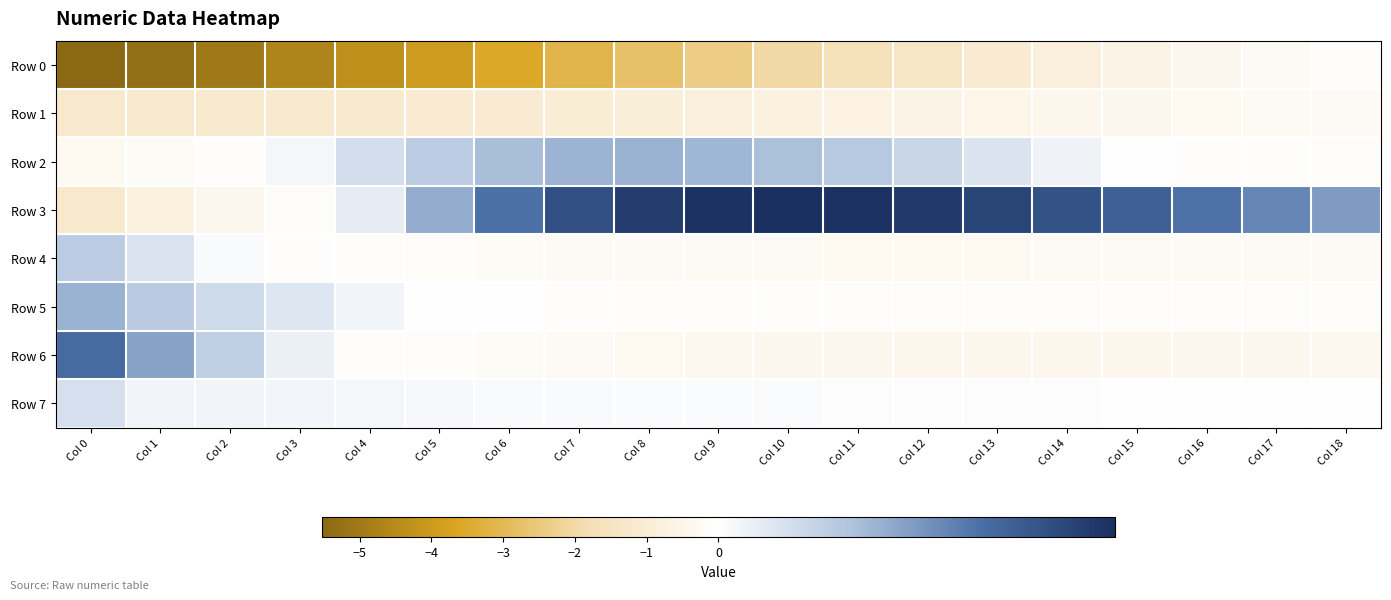

Reading left to right, transcribe all the data shown in this chart.

Row 0: Col 0=-5.5	Col 1=-5.3	Col 2=-5.0	Col 3=-4.7	Col 4=-4.3	Col 5=-3.9	Col 6=-3.5	Col 7=-3.1	Col 8=-2.8	Col 9=-2.4	Col 10=-2.0	Col 11=-1.7	Col 12=-1.4	Col 13=-1.1	Col 14=-0.8	Col 15=-0.6	Col 16=-0.4	Col 17=-0.3	Col 18=-0.1
Row 1: Col 0=-1.2	Col 1=-1.1	Col 2=-1.2	Col 3=-1.2	Col 4=-1.1	Col 5=-1.1	Col 6=-1.0	Col 7=-1.0	Col 8=-0.9	Col 9=-0.8	Col 10=-0.8	Col 11=-0.7	Col 12=-0.6	Col 13=-0.5	Col 14=-0.5	Col 15=-0.4	Col 16=-0.3	Col 17=-0.3	Col 18=-0.2
Row 2: Col 0=-0.3	Col 1=-0.2	Col 2=-0.1	Col 3=0.0	Col 4=0.1	Col 5=0.1	Col 6=0.2	Col 7=0.2	Col 8=0.2	Col 9=0.2	Col 10=0.2	Col 11=0.2	Col 12=0.1	Col 13=0.1	Col 14=0.0	Col 15=-0.0	Col 16=-0.1	Col 17=-0.1	Col 18=-0.2
Row 3: Col 0=-1.2	Col 1=-0.7	Col 2=-0.4	Col 3=-0.2	Col 4=0.1	Col 5=0.2	Col 6=0.3	Col 7=0.4	Col 8=0.5	Col 9=0.5	Col 10=0.5	Col 11=0.5	Col 12=0.5	Col 13=0.4	Col 14=0.4	Col 15=0.4	Col 16=0.3	Col 17=0.3	Col 18=0.2
Row 4: Col 0=0.1	Col 1=0.1	Col 2=0.0	Col 3=-0.0	Col 4=-0.1	Col 5=-0.1	Col 6=-0.2	Col 7=-0.2	Col 8=-0.3	Col 9=-0.3	Col 10=-0.3	Col 11=-0.3	Col 12=-0.3	Col 13=-0.3	Col 14=-0.3	Col 15=-0.3	Col 16=-0.3	Col 17=-0.3	Col 18=-0.3
Row 5: Col 0=0.2	Col 1=0.1	Col 2=0.1	Col 3=0.1	Col 4=0.0	Col 5=-0.0	Col 6=-0.0	Col 7=-0.1	Col 8=-0.1	Col 9=-0.1	Col 10=-0.1	Col 11=-0.1	Col 12=-0.1	Col 13=-0.2	Col 14=-0.2	Col 15=-0.2	Col 16=-0.2	Col 17=-0.1	Col 18=-0.1
Row 6: Col 0=0.3	Col 1=0.2	Col 2=0.1	Col 3=0.0	Col 4=-0.1	Col 5=-0.1	Col 6=-0.2	Col 7=-0.3	Col 8=-0.3	Col 9=-0.4	Col 10=-0.4	Col 11=-0.4	Col 12=-0.4	Col 13=-0.4	Col 14=-0.4	Col 15=-0.4	Col 16=-0.4	Col 17=-0.4	Col 18=-0.4
Row 7: Col 0=0.1	Col 1=0.0	Col 2=0.0	Col 3=0.0	Col 4=0.0	Col 5=0.0	Col 6=0.0	Col 7=0.0	Col 8=0.0	Col 9=0.0	Col 10=0.0	Col 11=0.0	Col 12=0.0	Col 13=0.0	Col 14=0.0	Col 15=0.0	Col 16=0.0	Col 17=0.0	Col 18=0.0